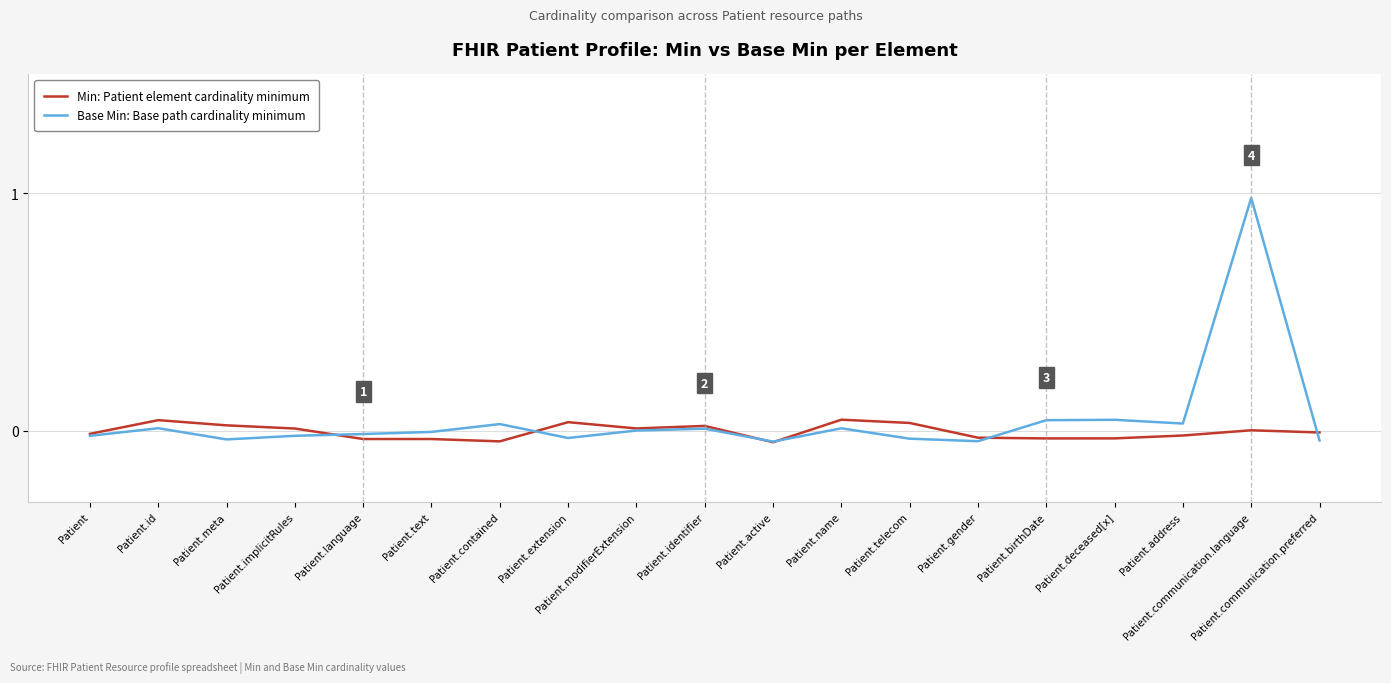

Rank the series by their maximum value, from lowest to highest.

Min: Patient element cardinality minimum, Base Min: Base path cardinality minimum